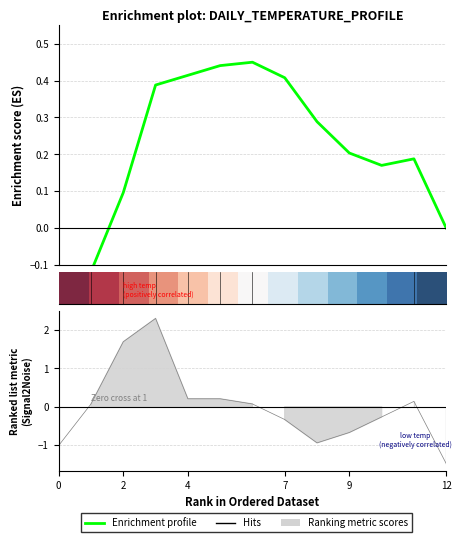

Is this an area chart (filled region under the line)?

No